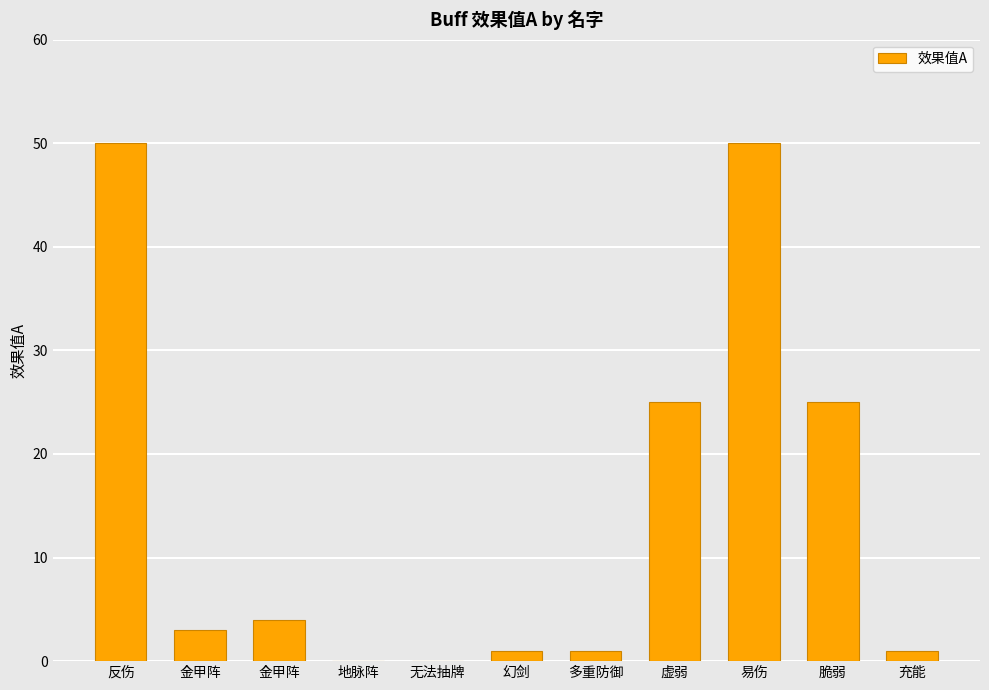

How many data points does each series have?

11